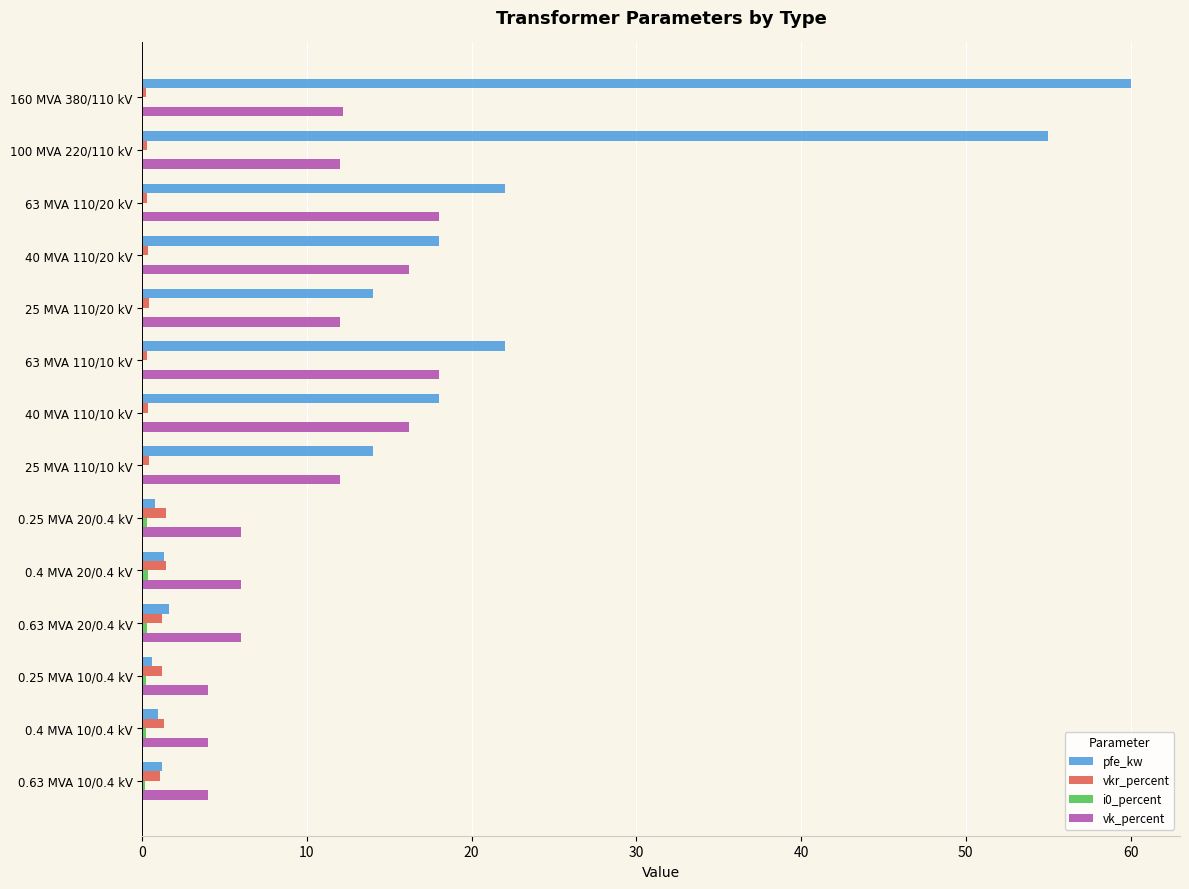

What is the highest value of the pfe_kw series?

60.0